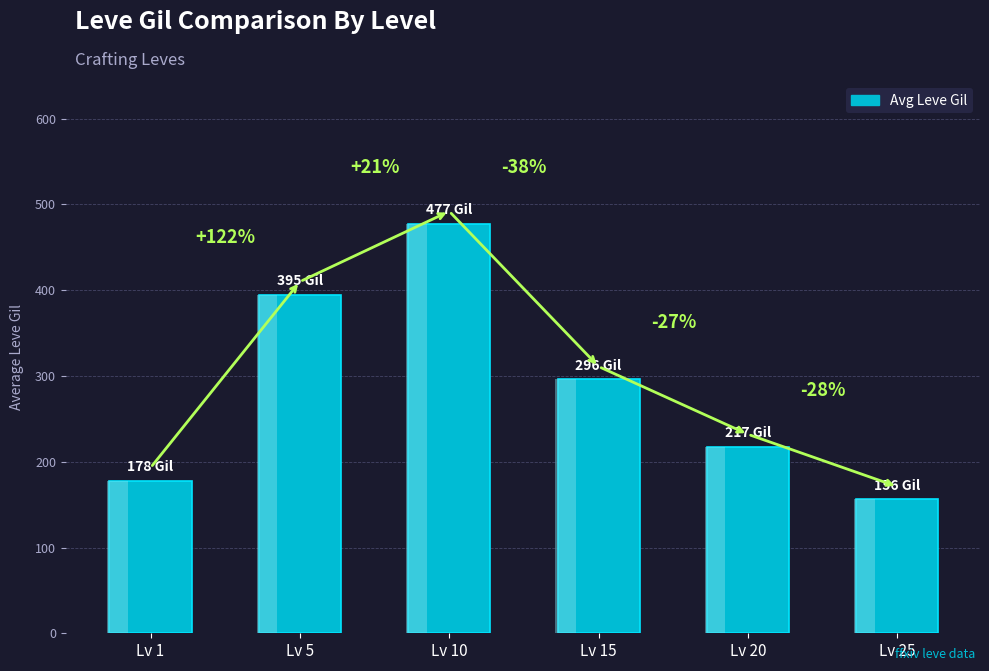

What is the change in value from Lv 1 to Lv 25?

-22